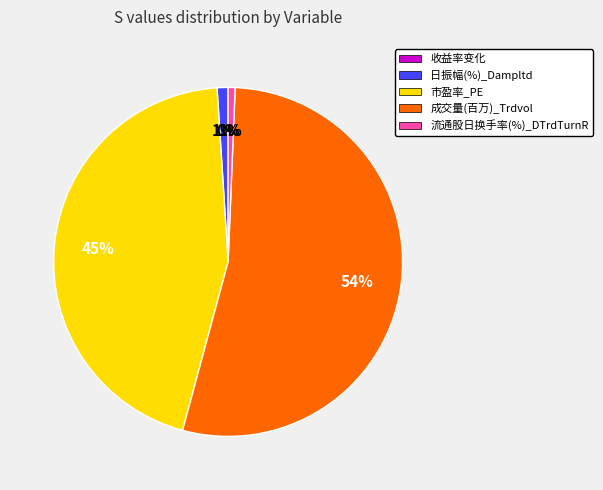

Between 日振幅(%)_Dampltd and 成交量(百万)_Trdvol, which is larger?

成交量(百万)_Trdvol